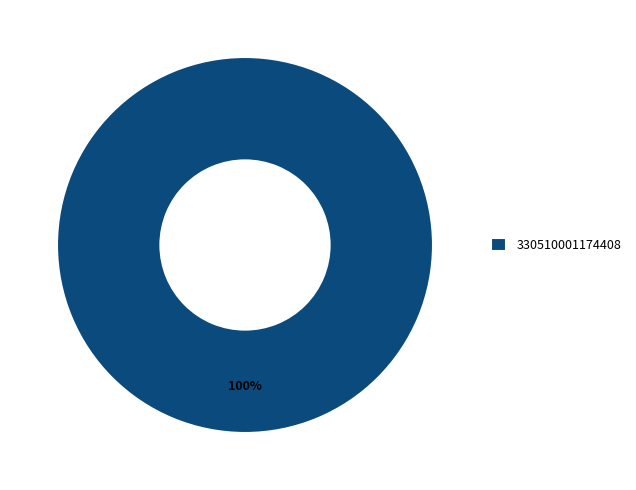

How many slices are in this pie chart?

1